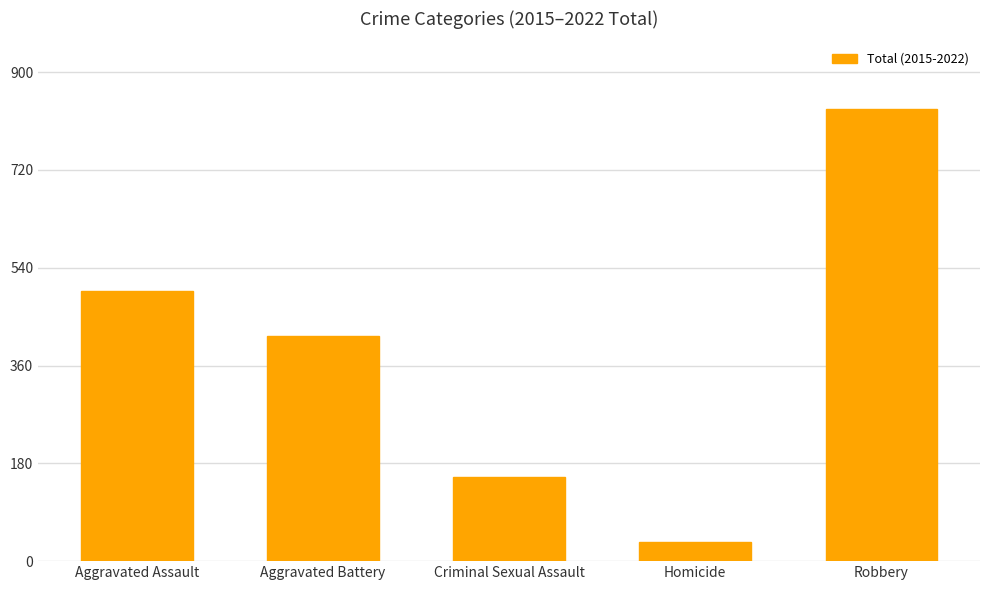

List the labels in order of value, largest first.

Robbery, Aggravated Assault, Aggravated Battery, Criminal Sexual Assault, Homicide